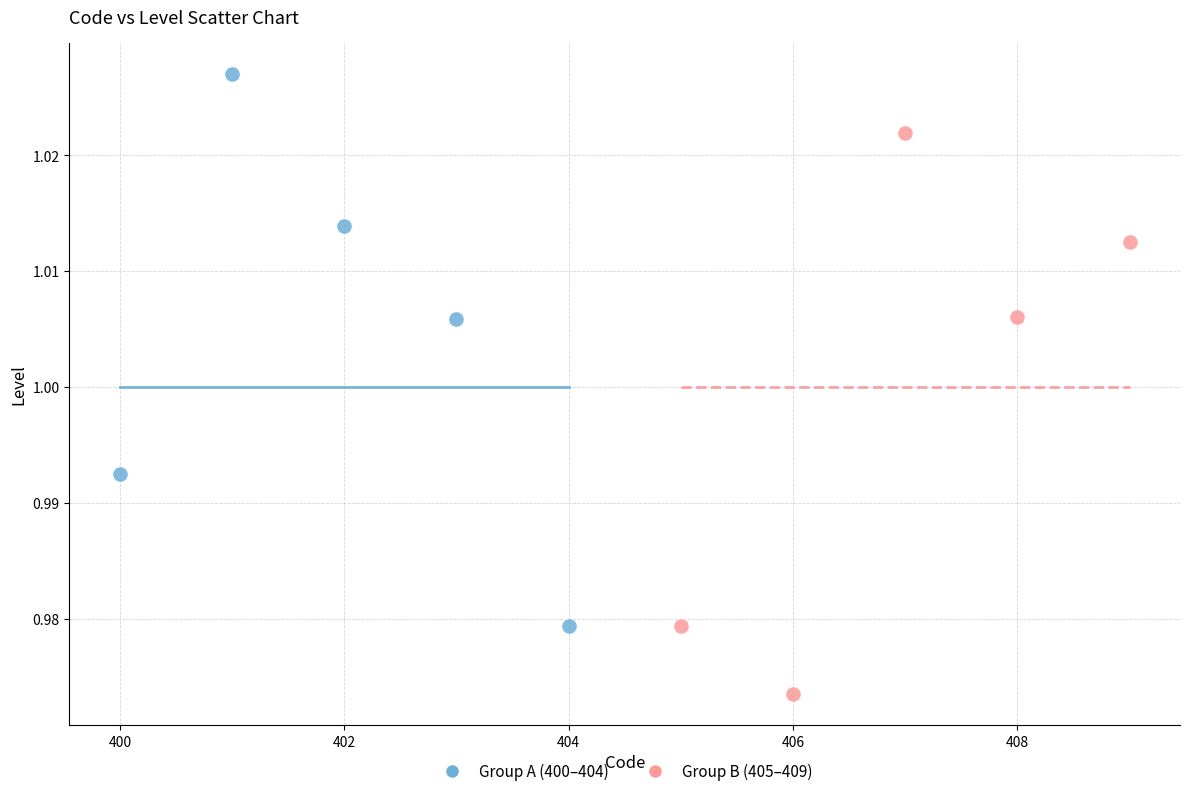

Which series contains the highest Y value?

Group A (400–404)